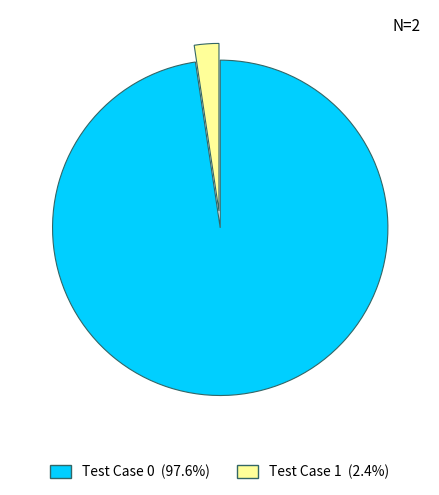

Combined, do Test Case 1 (2.4%) and Test Case 0 (97.6%) account for over 50%?

Yes